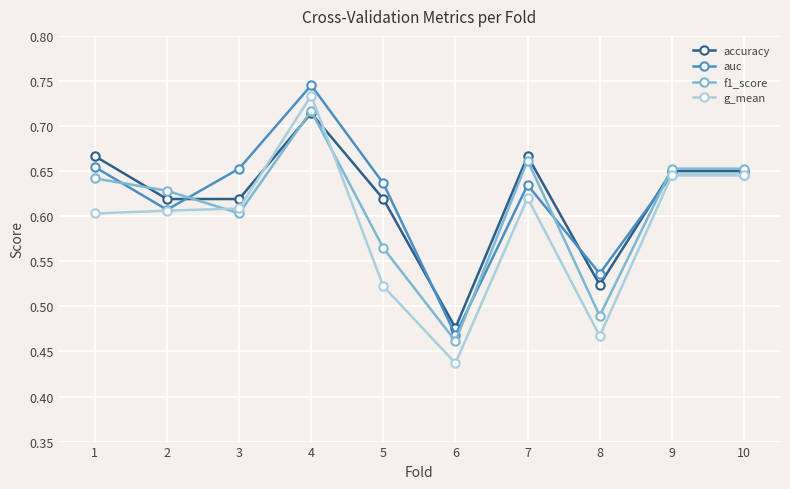

True or false: f1_score has a value of 0.7 at 6.

False